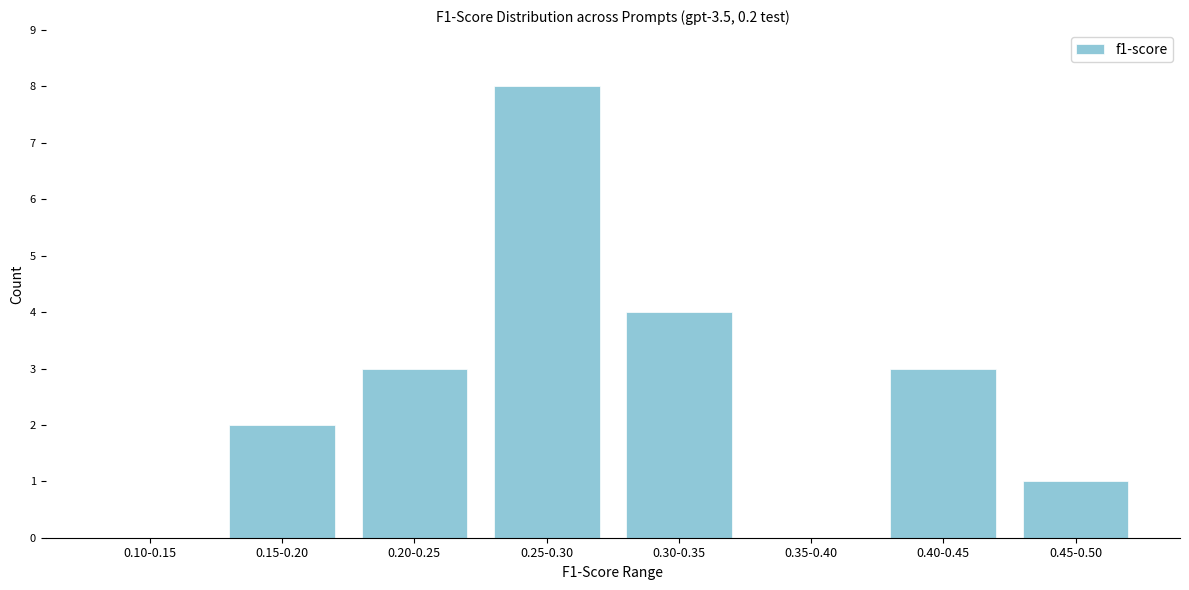

Reading right to left, extract all data points from this chart.

0.45-0.50=1	0.40-0.45=3	0.35-0.40=0	0.30-0.35=4	0.25-0.30=8	0.20-0.25=3	0.15-0.20=2	0.10-0.15=0